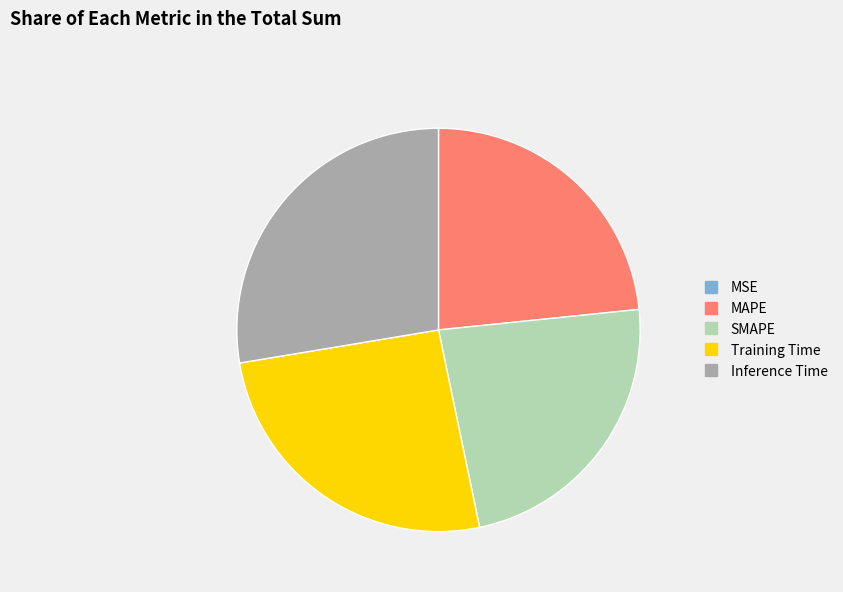

Is the sum of Training Time and Inference Time greater than half?

Yes